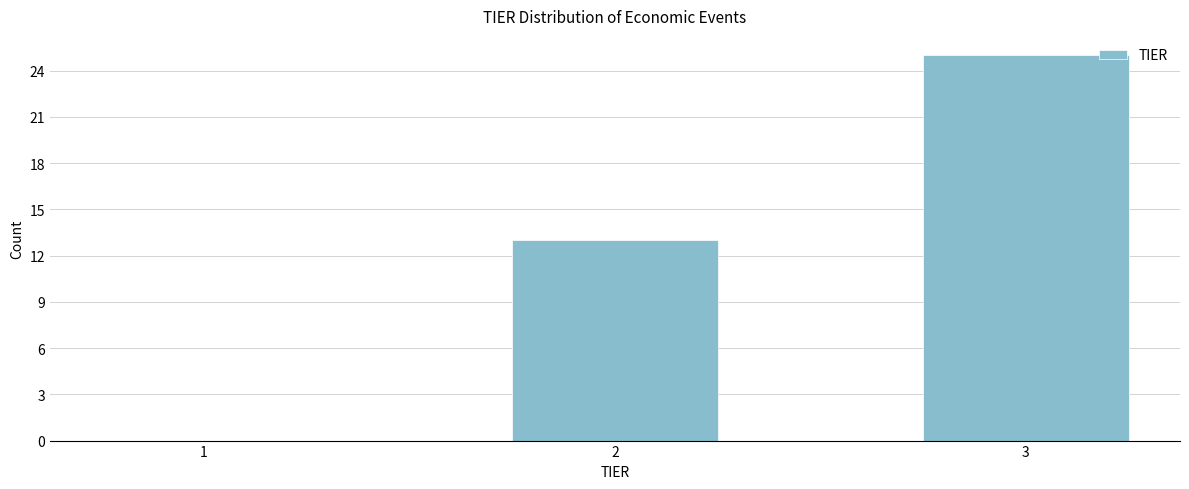

Reading left to right, list all the values displayed in this chart.

1=0	2=13	3=25